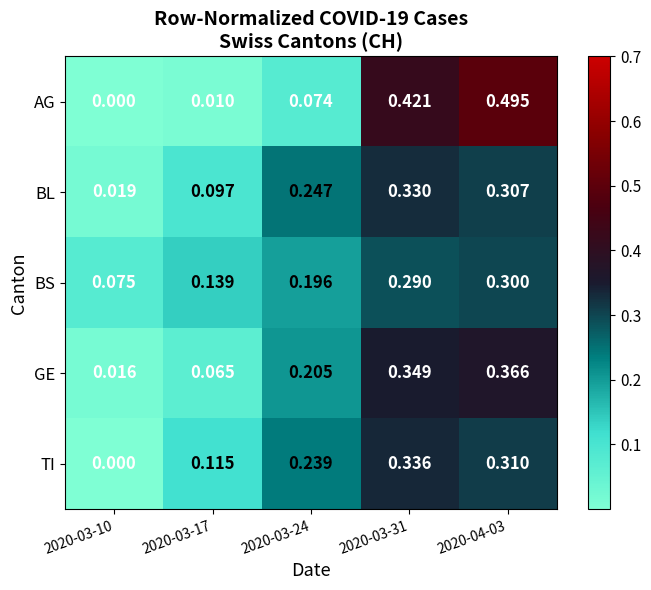

List the series in order of their peak value, highest first.

AG, GE, TI, BL, BS